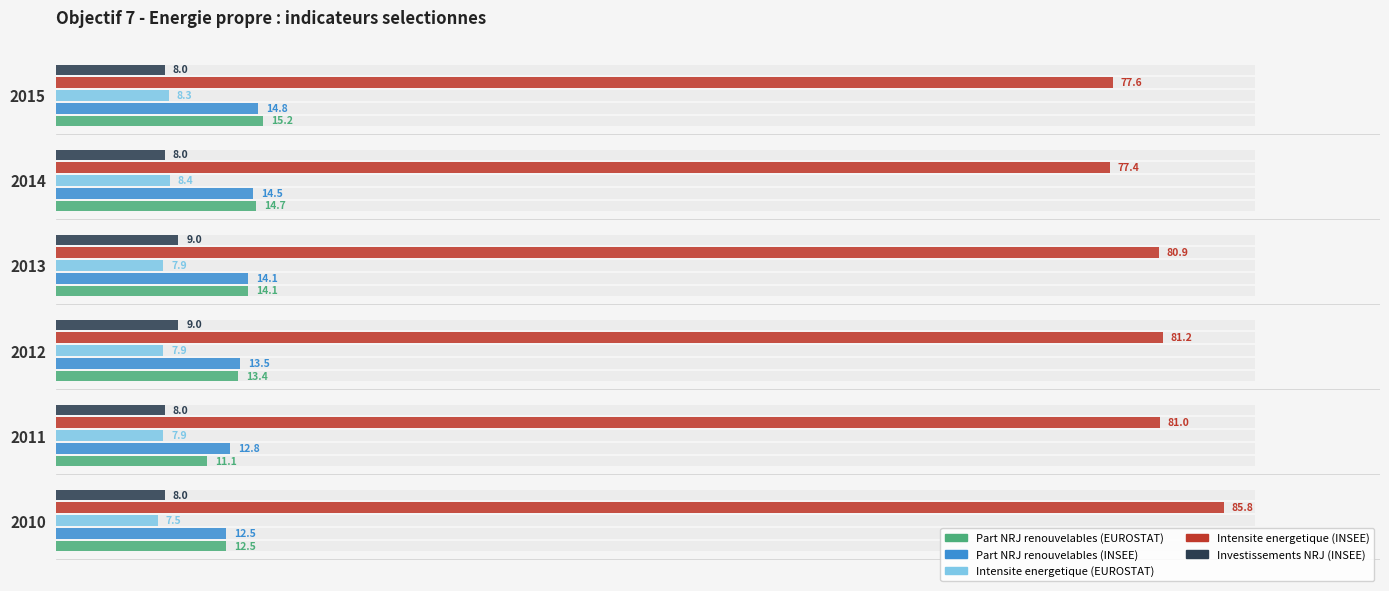

The Part NRJ renouvelables (INSEE) series shows 0.1 at 2012. True or false?

False